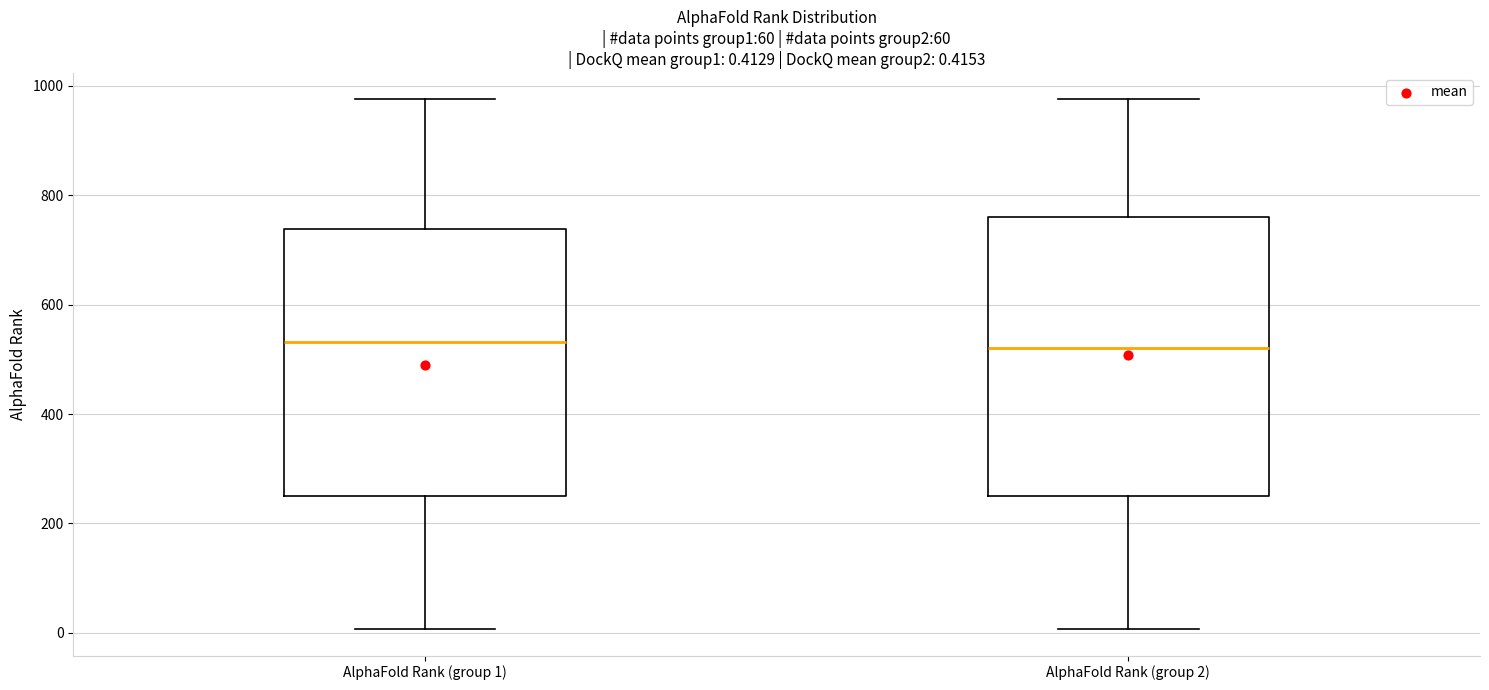

Which box is the tallest, from its lower edge to its upper edge?

AlphaFold Rank (group 2)